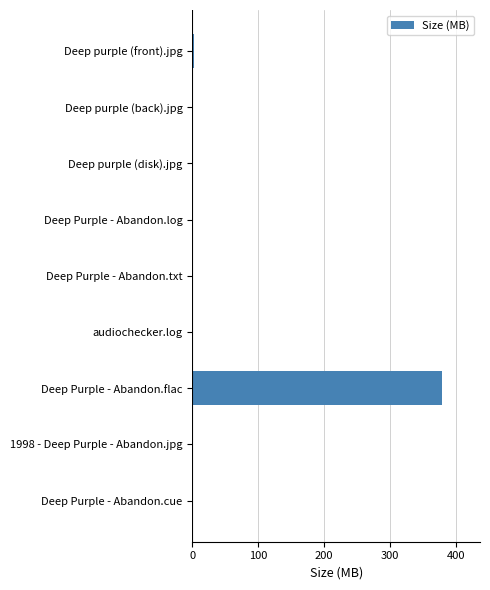

What is the maximum value shown in the chart?

379.8